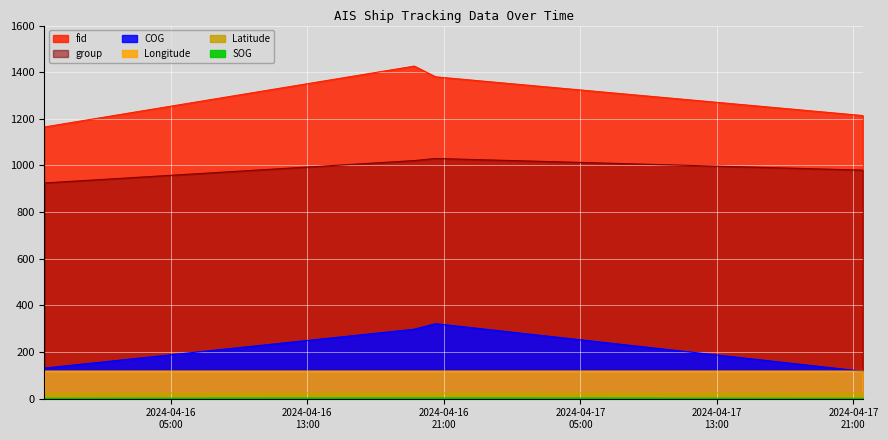

What is the spread (max minus min) of values at 2024-04-17 21:32:40?

1213.0